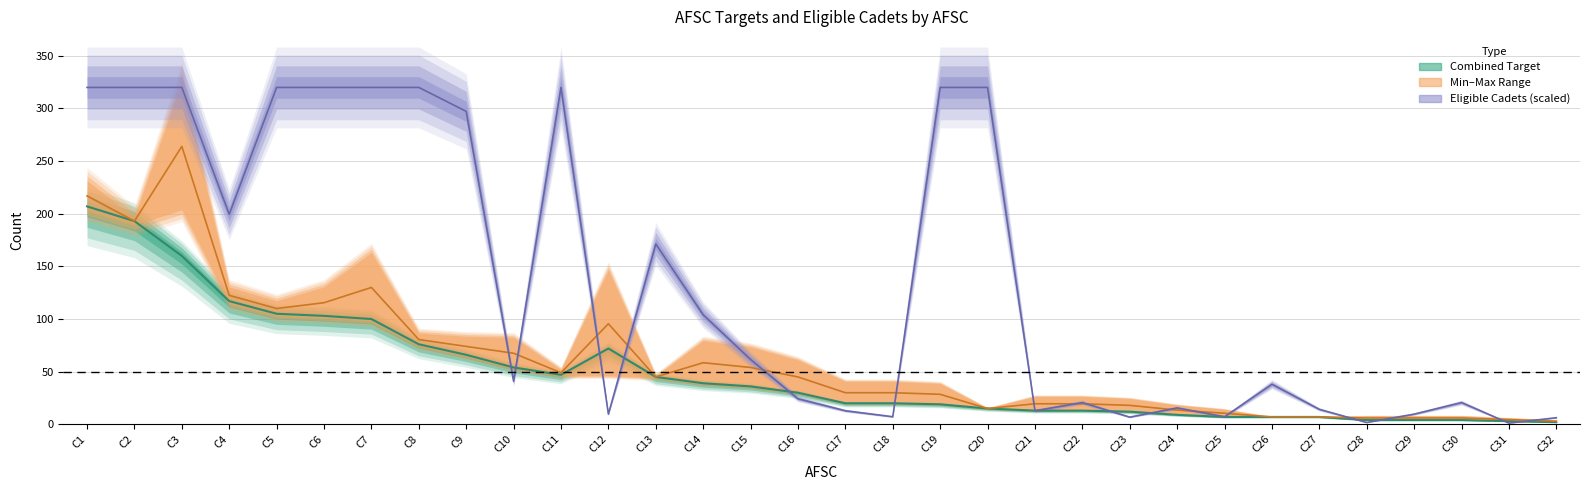

Which category has the lowest value in the ROTC Target series?

C32